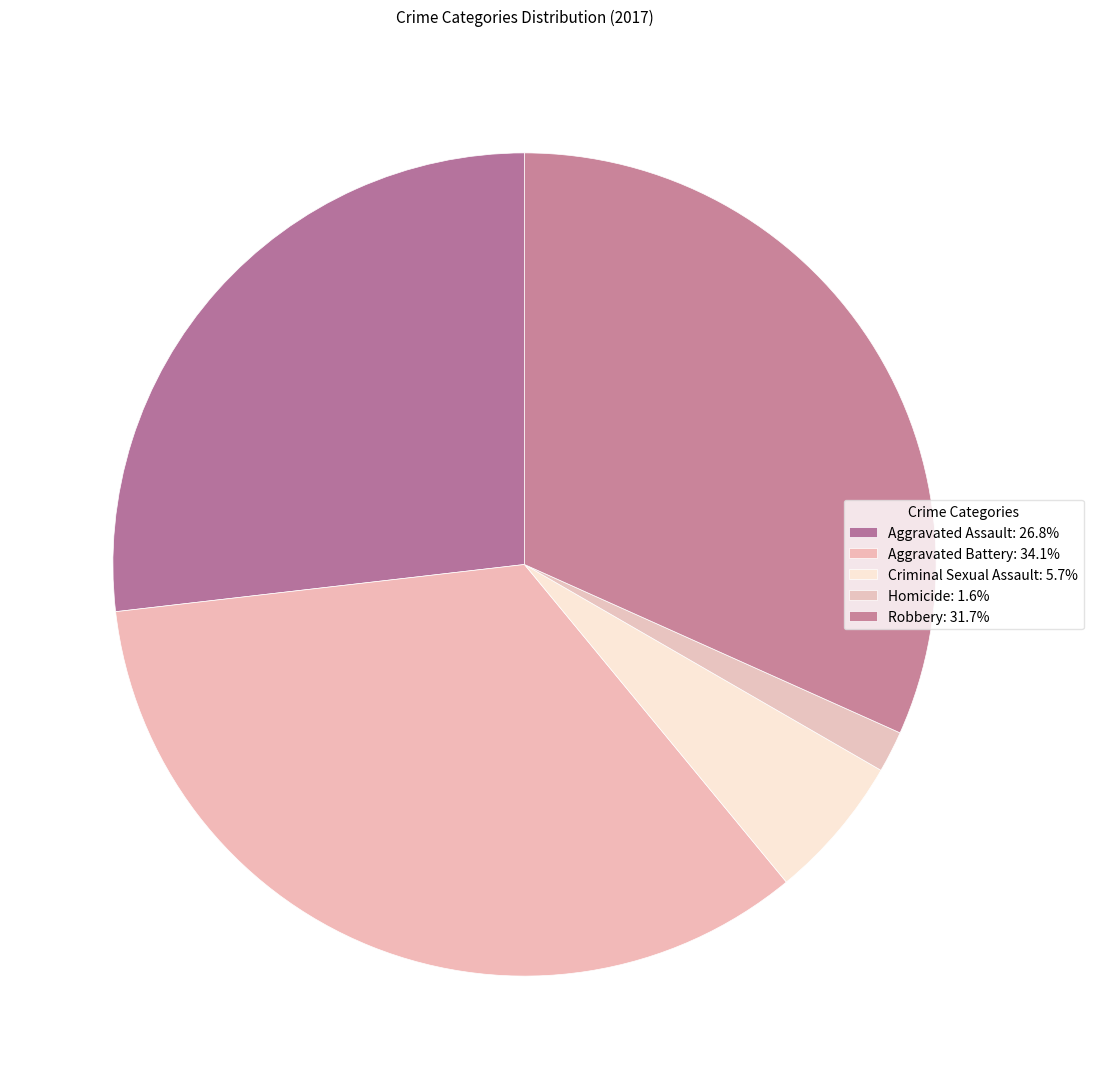

What percentage is the Criminal Sexual Assault slice, to the nearest percent?

6%